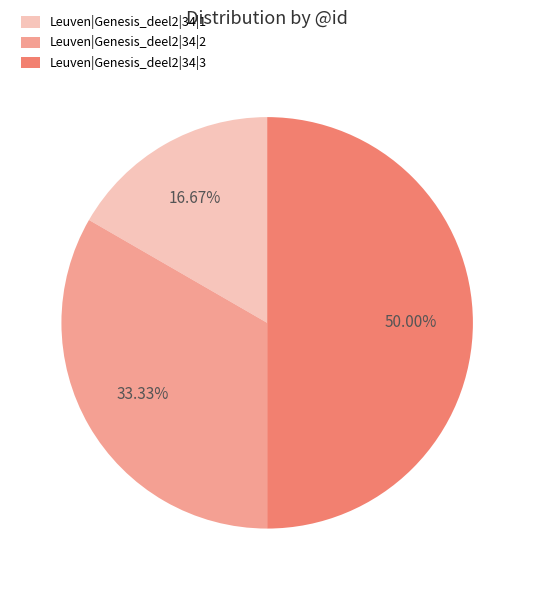

To the nearest percent, what is the combined percentage of Leuven|Genesis_deel2|34|1 and Leuven|Genesis_deel2|34|3?

67%